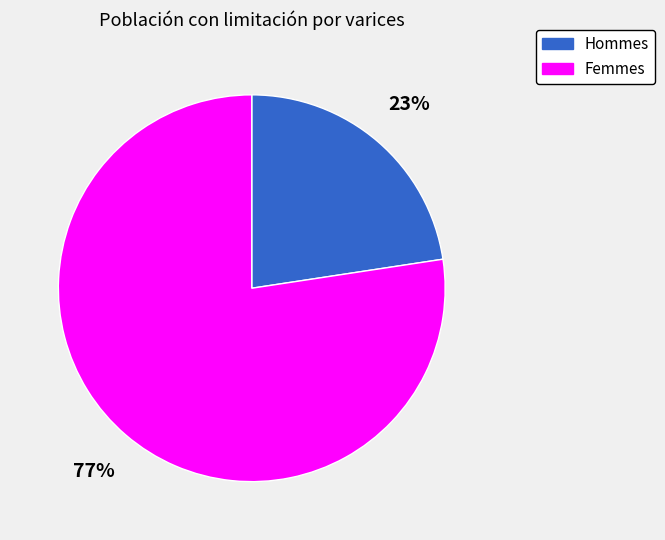

Is there any slice that represents more than half of the pie?

Yes